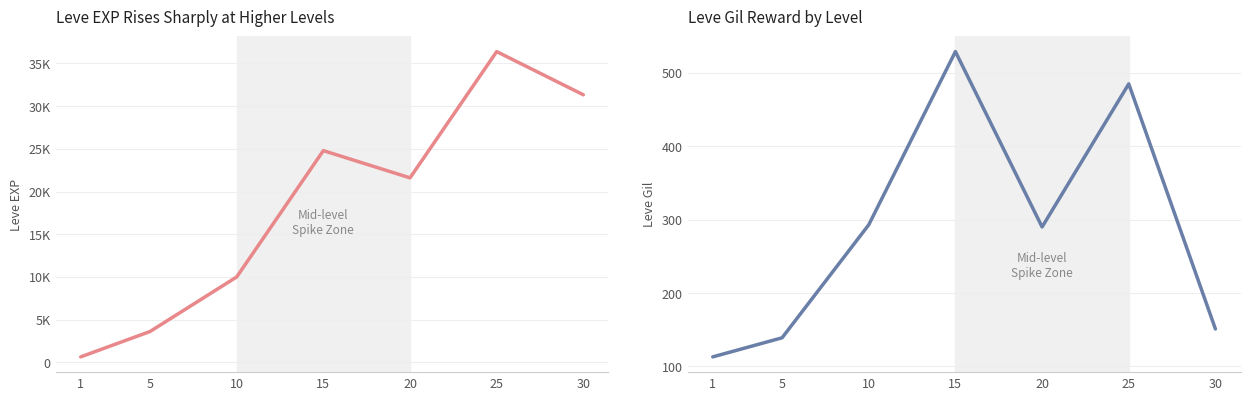

What value does the Leve Gil series have at 30, to the nearest 10?

150